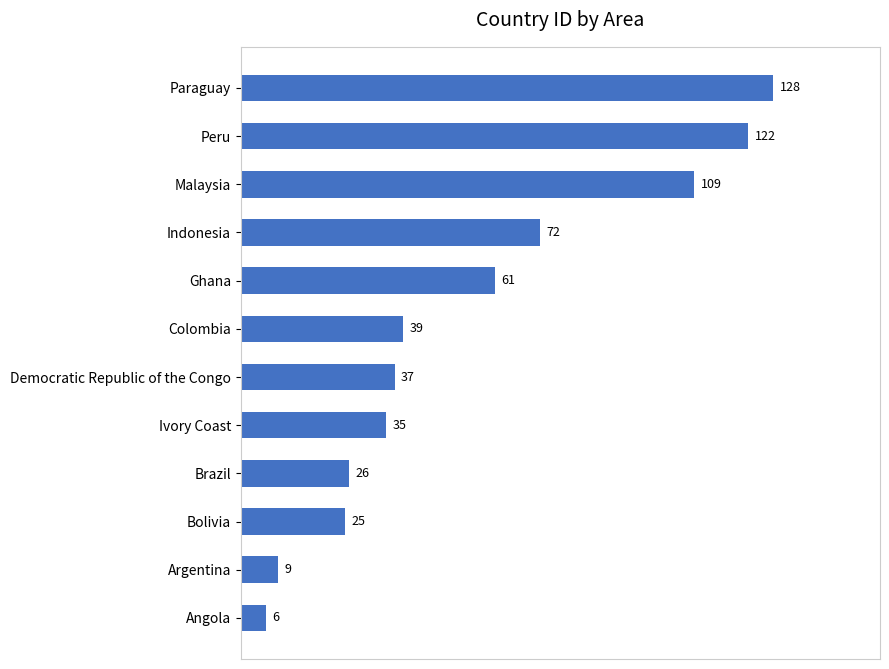

Which has a higher value, Ivory Coast or Malaysia?

Malaysia